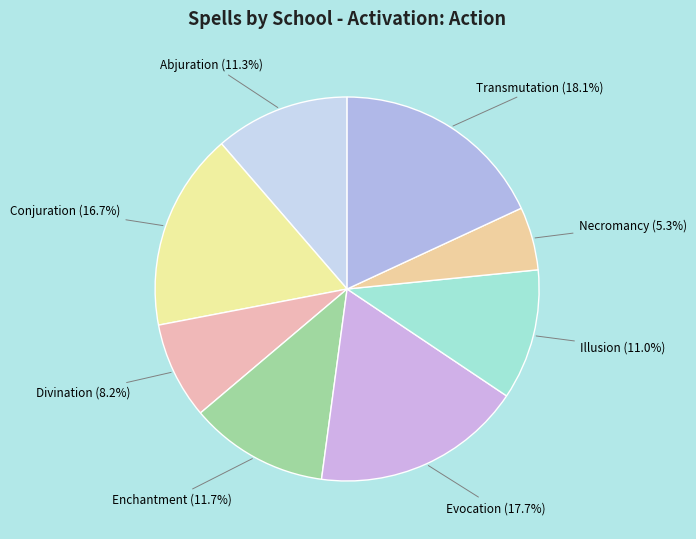

Which category has the biggest portion of the pie?

Transmutation